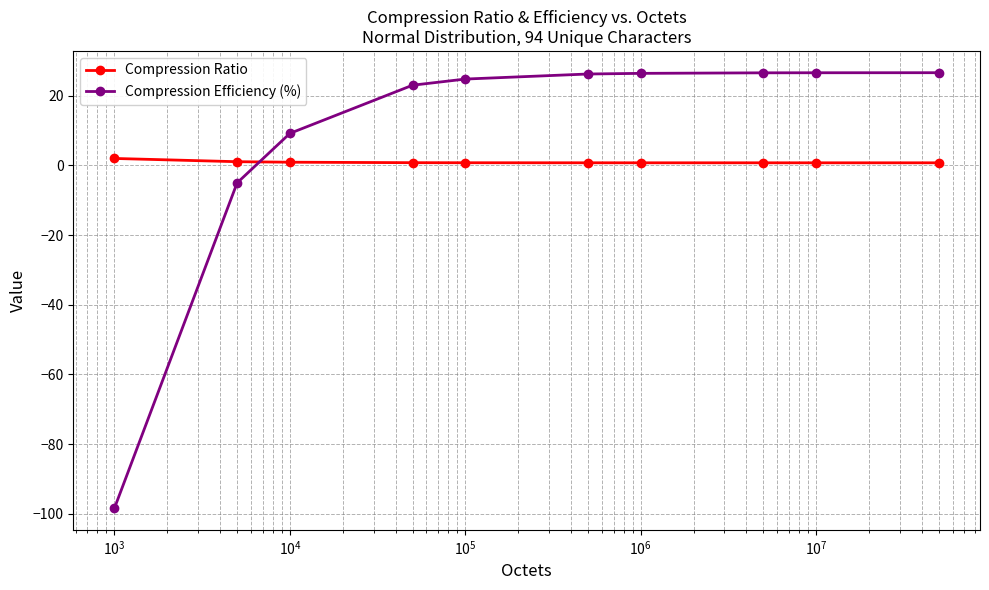

List the series in order of their peak value, highest first.

Compression Efficiency (%), Compression Ratio